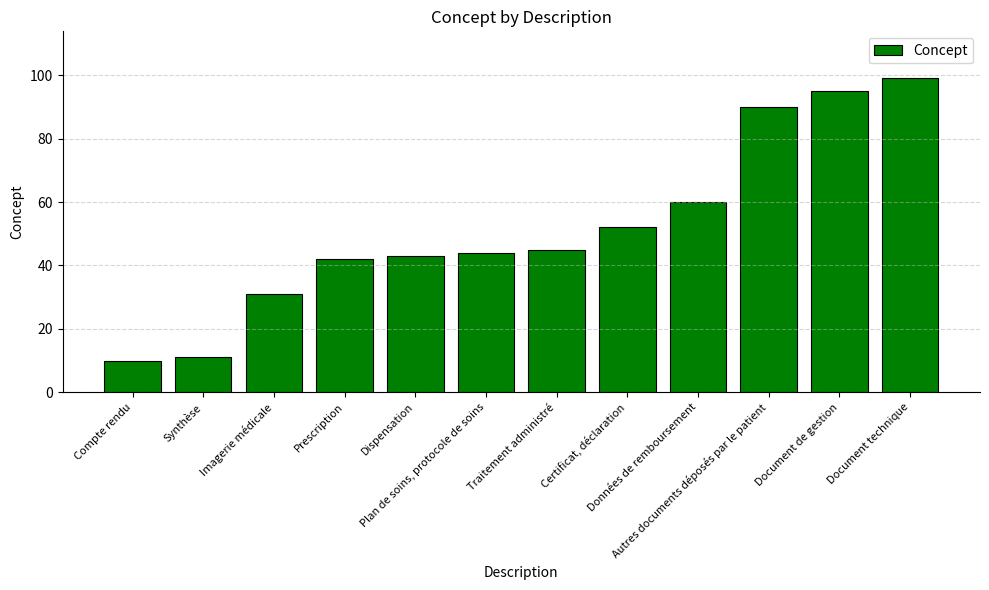

What is the difference between the values at Document de gestion and Données de remboursement?

35